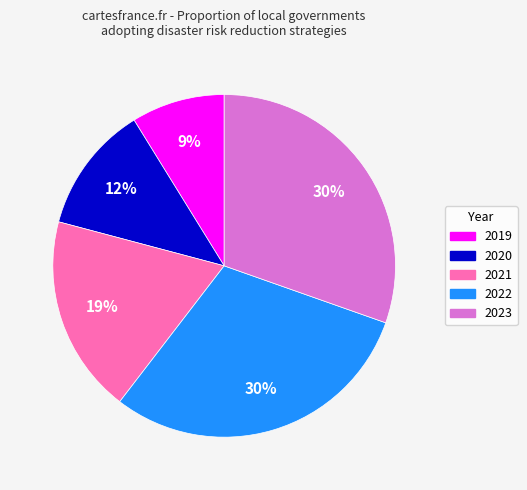

Does 2019 account for over 50% of the chart?

No